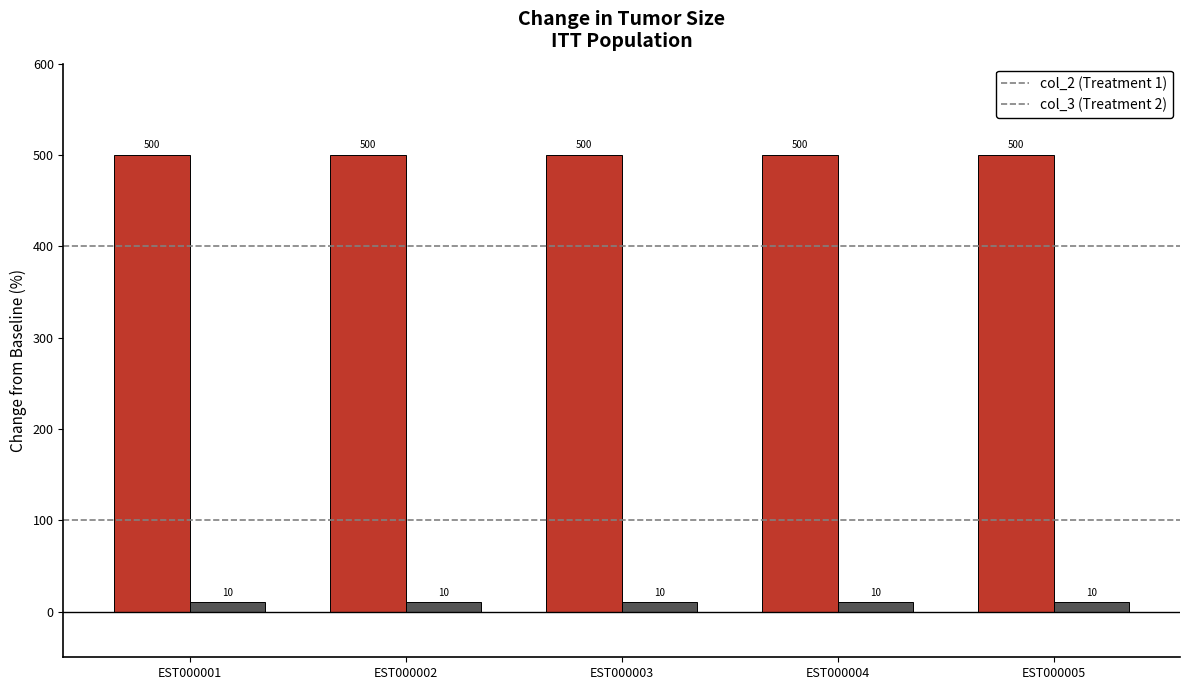

Does the chart contain stacked bars?

No